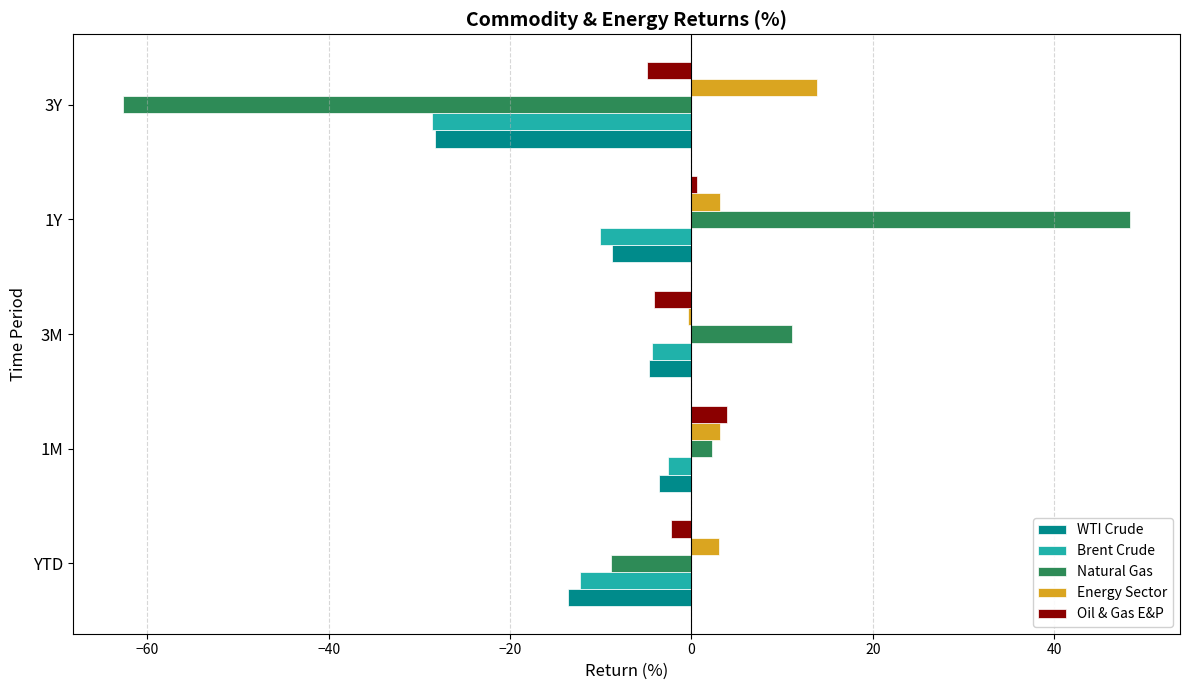

List the series in order of their peak value, highest first.

Natural Gas, Energy Sector, Oil & Gas E&P, Brent Crude, WTI Crude